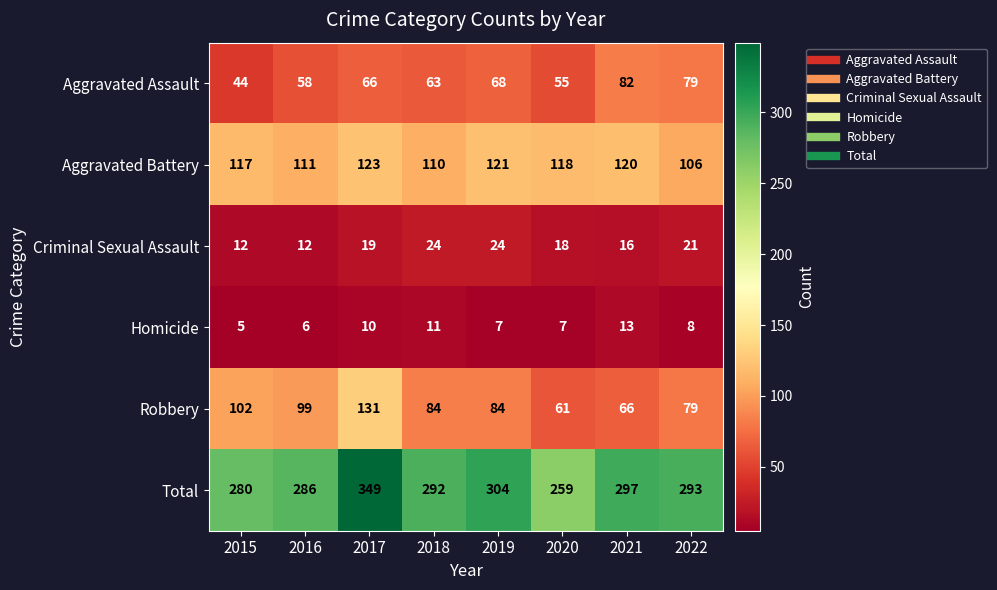

Read the Robbery value at 2017, to the nearest 5.

130